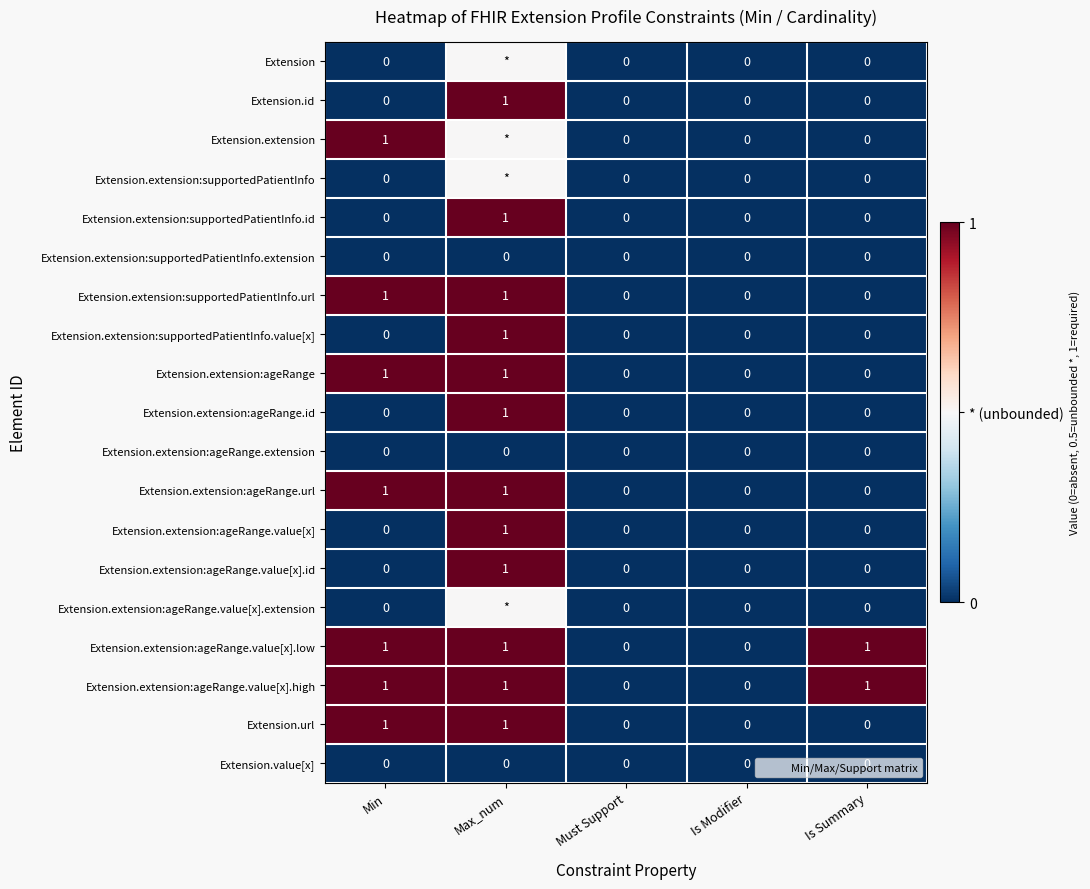

Is it true that Extension.extension:ageRange.id equals 0.4 at Must Support?

False